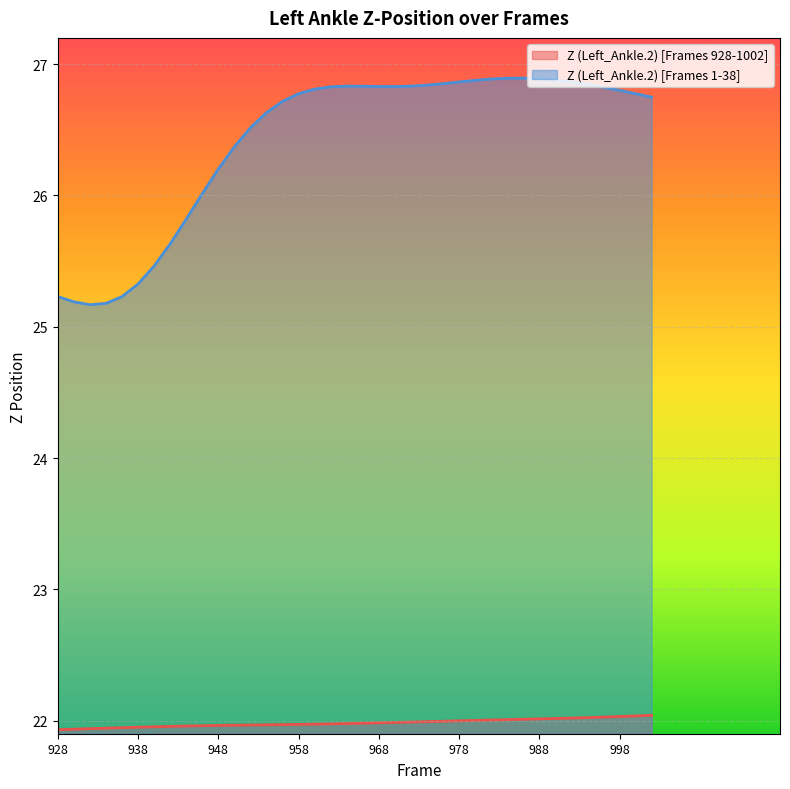

The chart shows a value of 37.5 at 928. True or false?

False